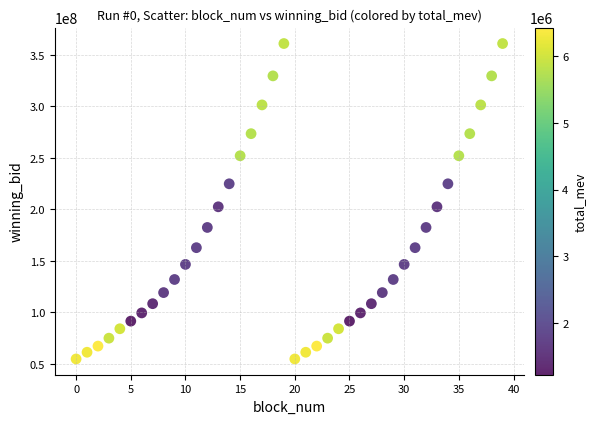

What is the range of Y values (max minus min)?

306121183.0